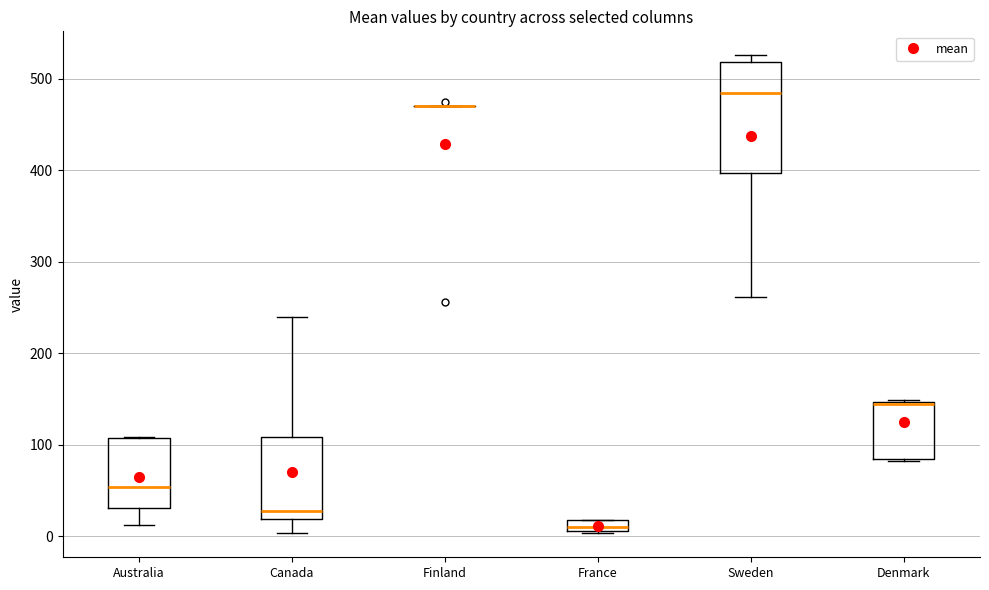

Which box is the tallest, from its lower edge to its upper edge?

Sweden